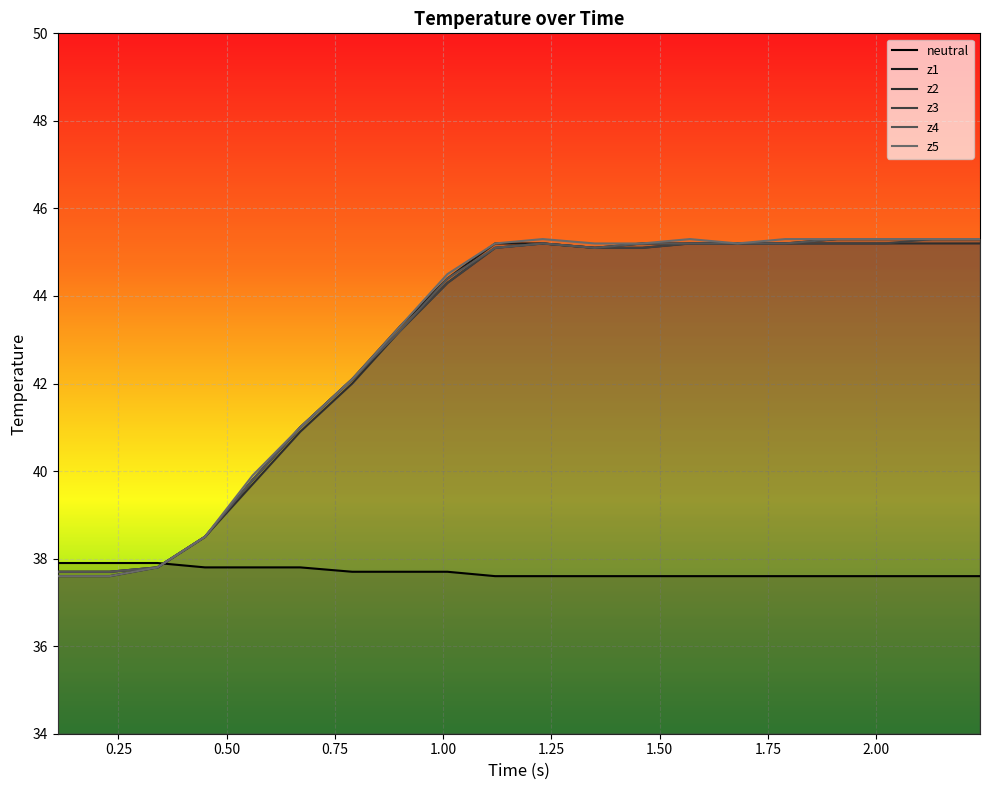

What is the maximum value shown in the chart?

45.3